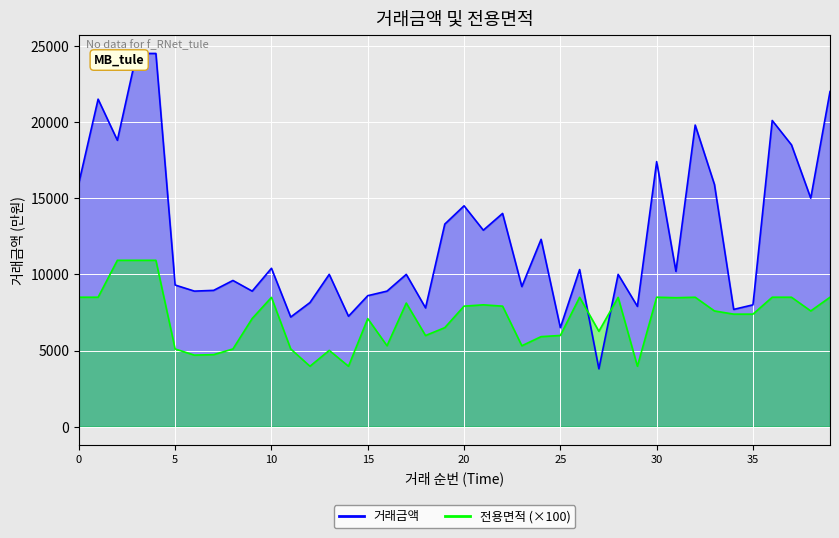

Count the number of data series in this chart.

2